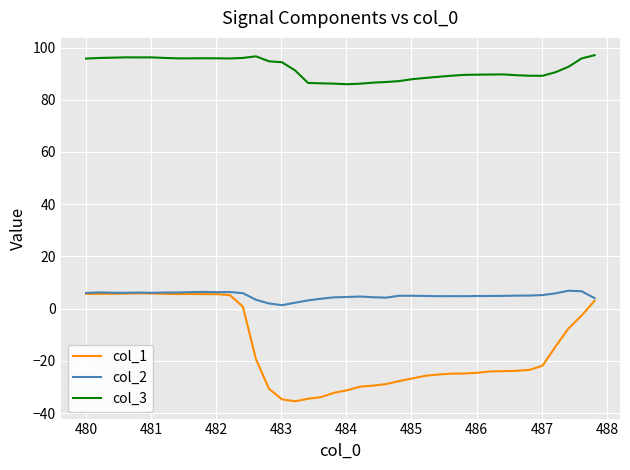

Does the chart have visible grid lines?

Yes